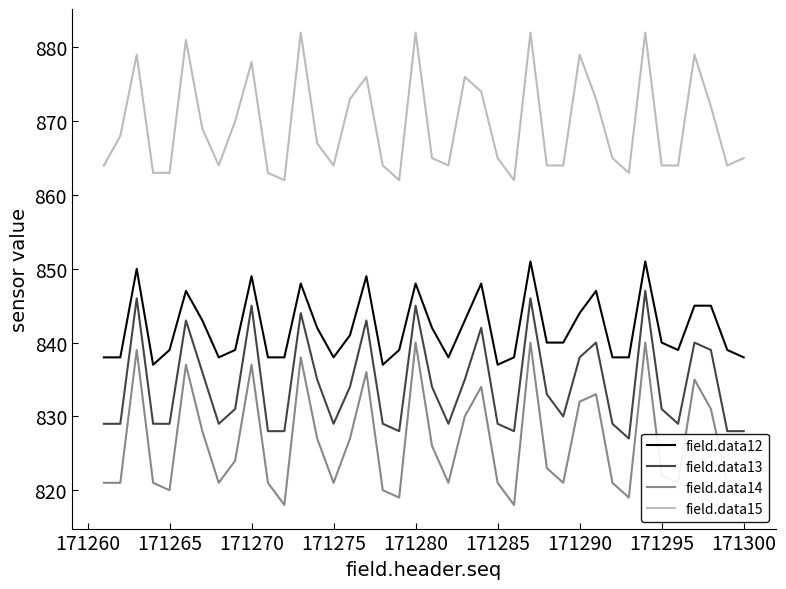

Which series has the widest spread of values?

field.data14